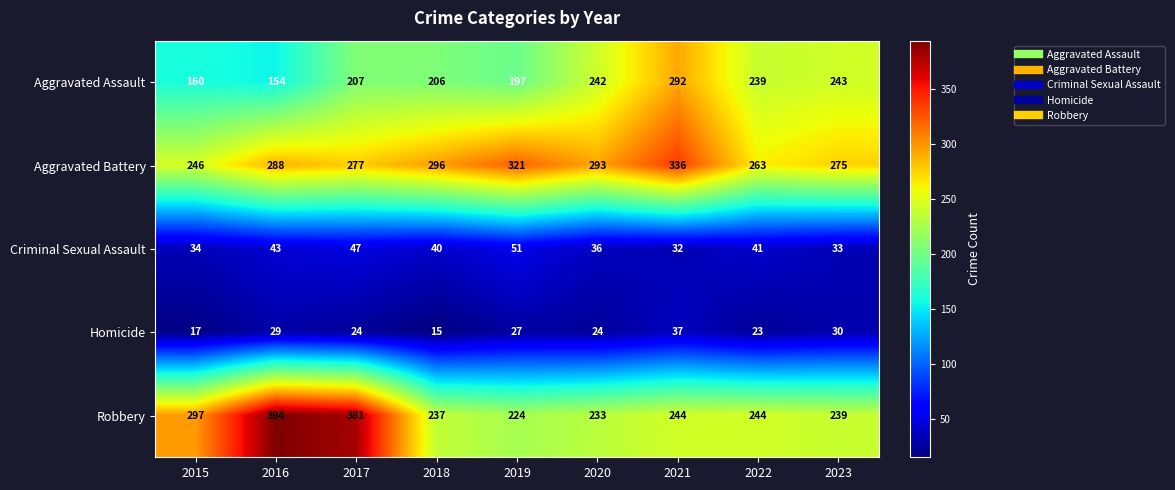

What is the maximum value for Criminal Sexual Assault?

51